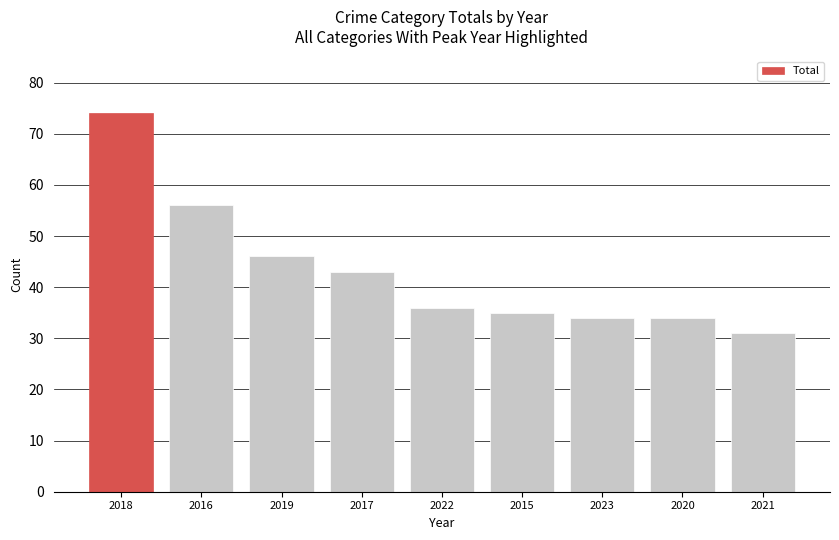

What is the change in value from 2018 to 2020?

-40